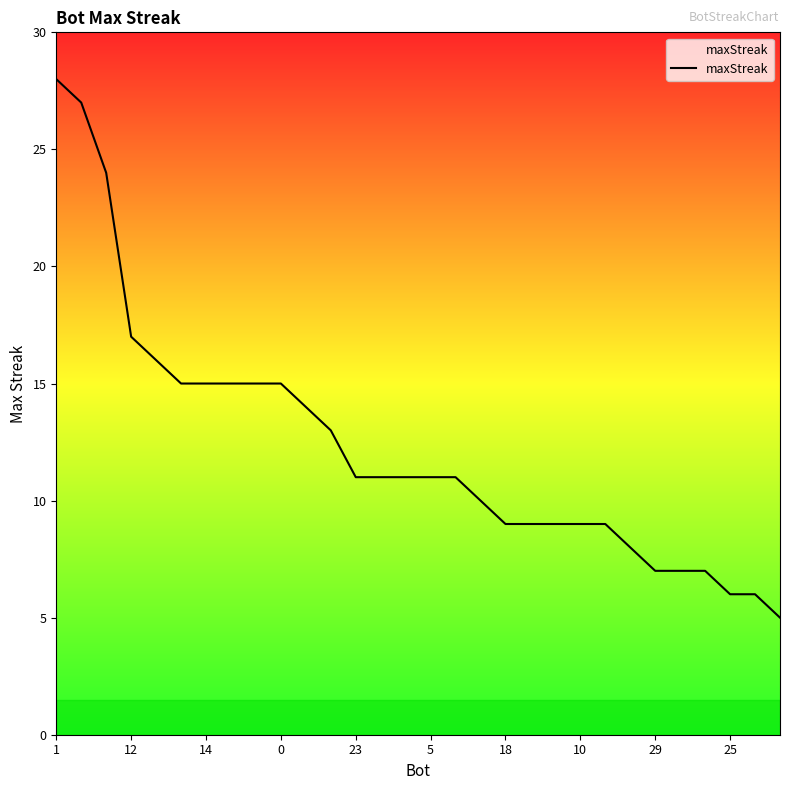

Reading left to right, transcribe all the data shown in this chart.

28	27	24	17	16	15	15	15	15	15	14	13	11	11	11	11	11	10	9	9	9	9	9	8	7	7	7	6	6	5